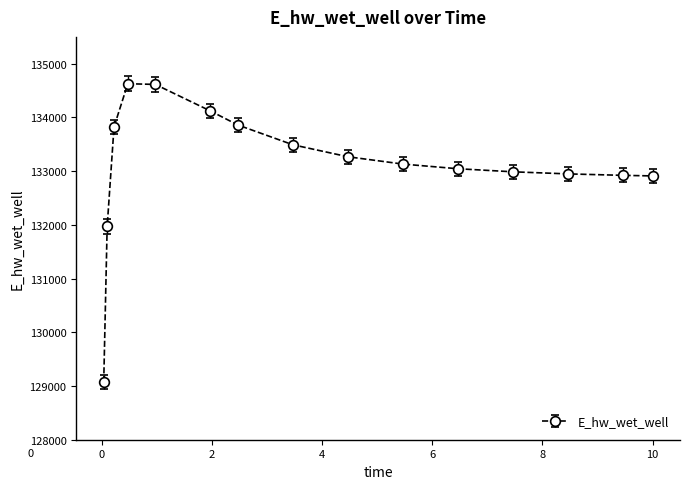

What is the difference between the second highest and minimum values?

5544.9